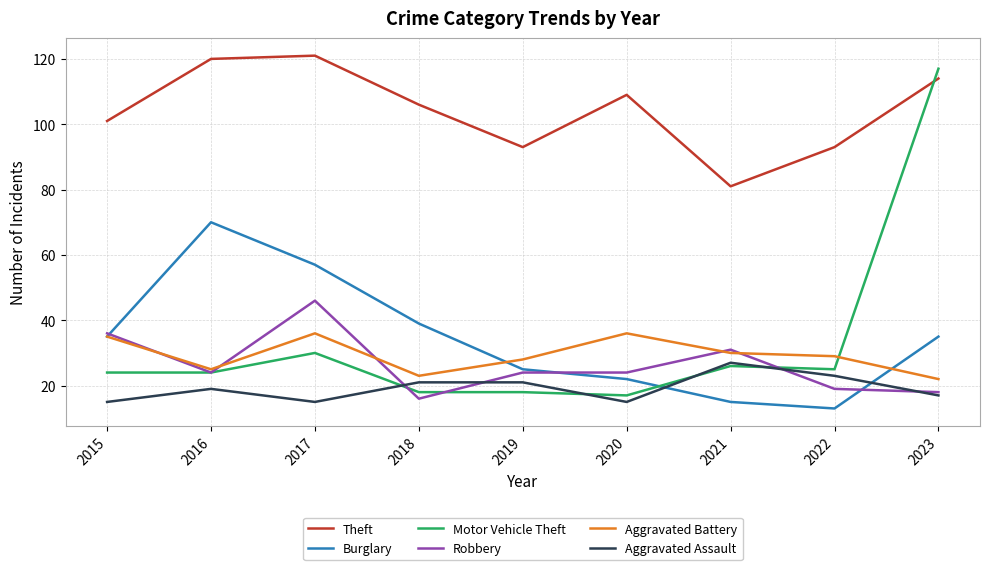

Reading left to right, extract all data points from this chart.

Theft: 101	120	121	106	93	109	81	93	114
Burglary: 35	70	57	39	25	22	15	13	35
Motor Vehicle Theft: 24	24	30	18	18	17	26	25	117
Robbery: 36	24	46	16	24	24	31	19	18
Aggravated Battery: 35	25	36	23	28	36	30	29	22
Aggravated Assault: 15	19	15	21	21	15	27	23	17